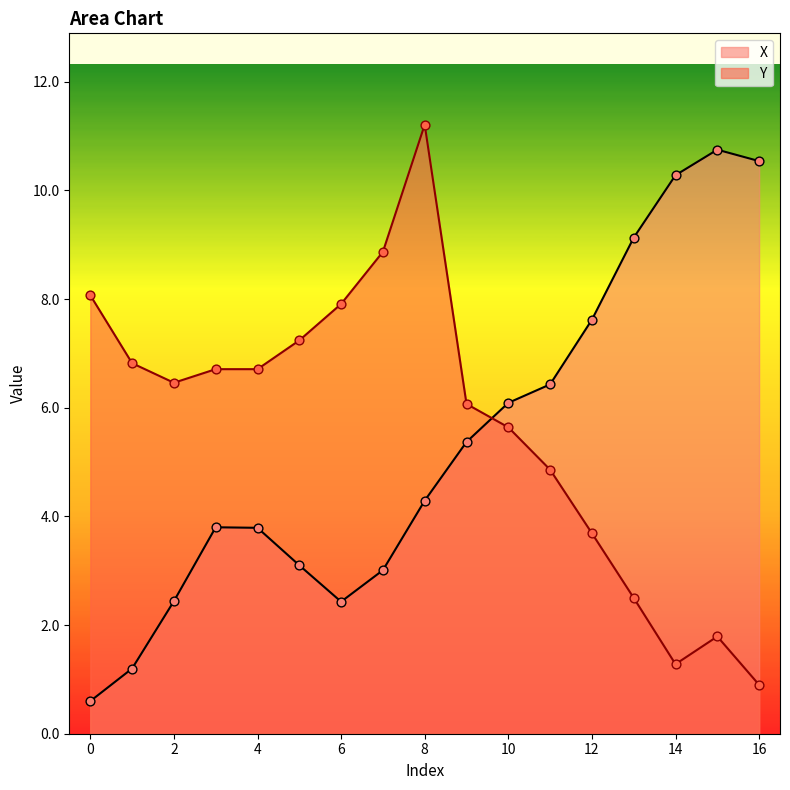

At how many categories does at least one series exceed 3?

17